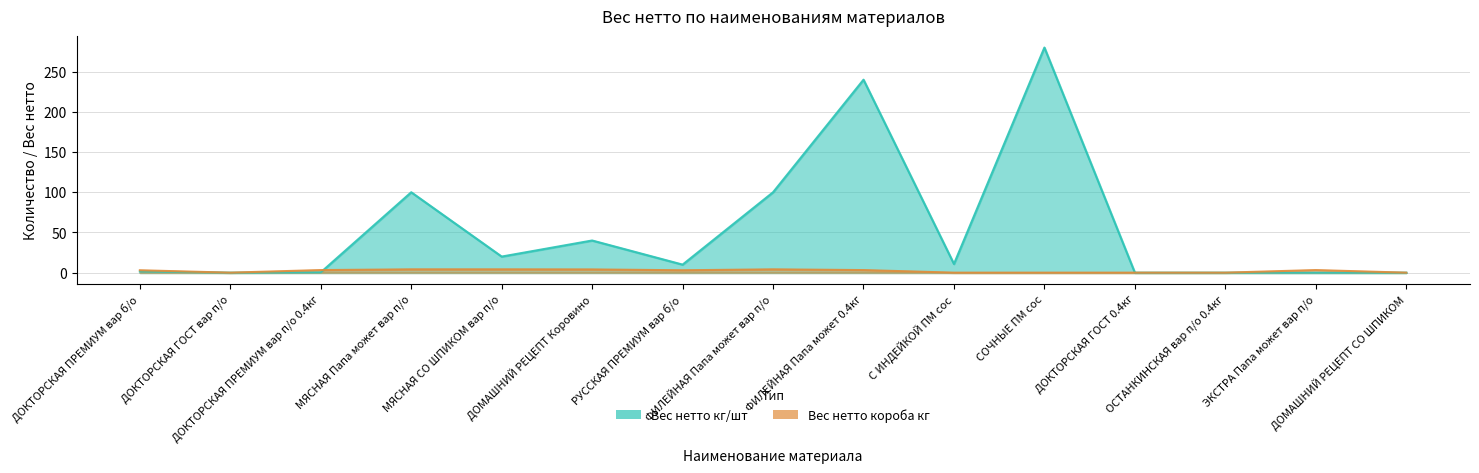

How many data points does each series have?

15